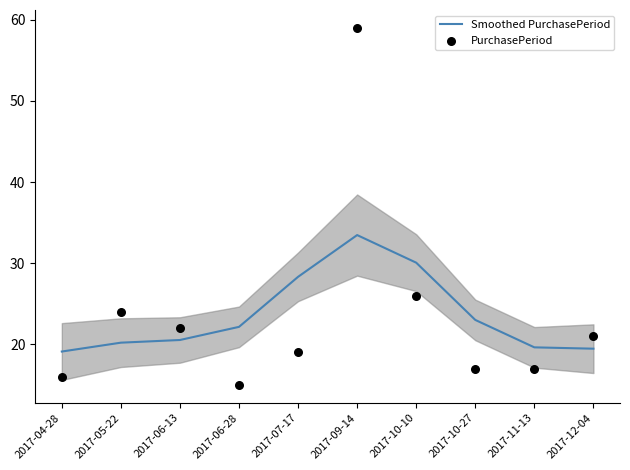

Which series has the largest total across all categories?

Smoothed PurchasePeriod